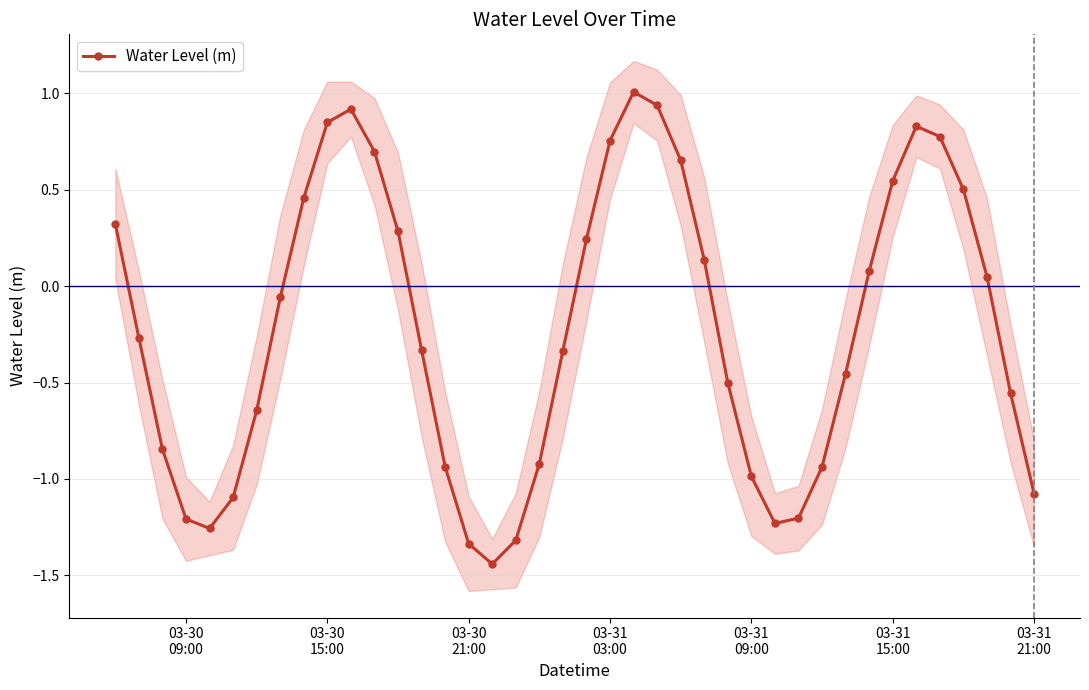

What is the minimum value shown in the chart?

-1.4